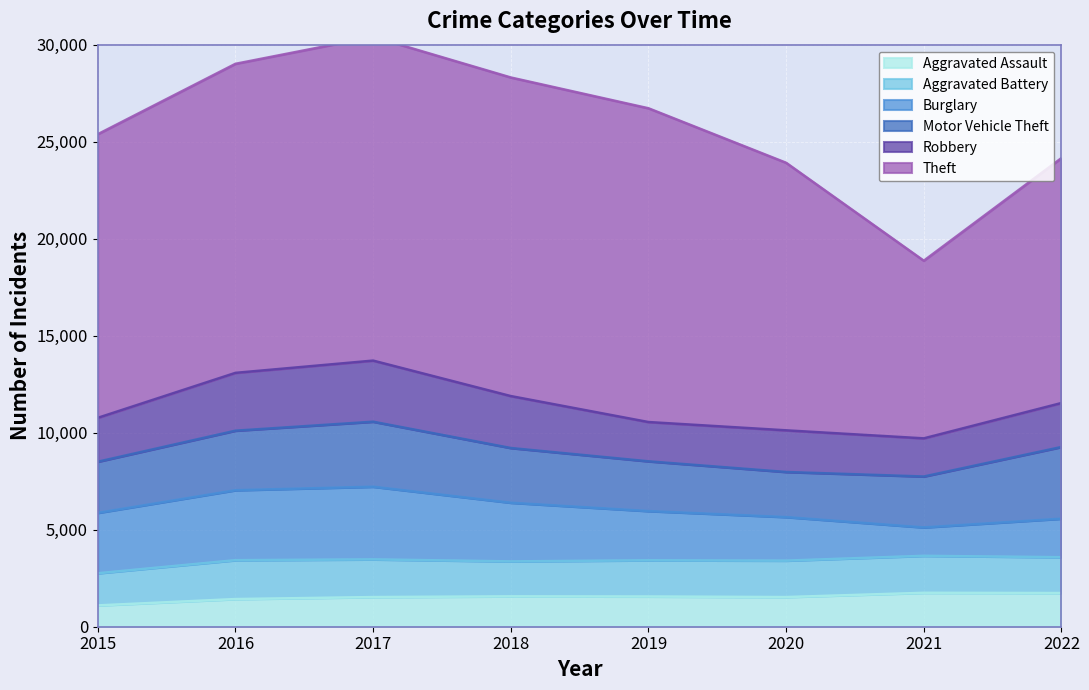

Which category has the lowest value in the Burglary series?

2021